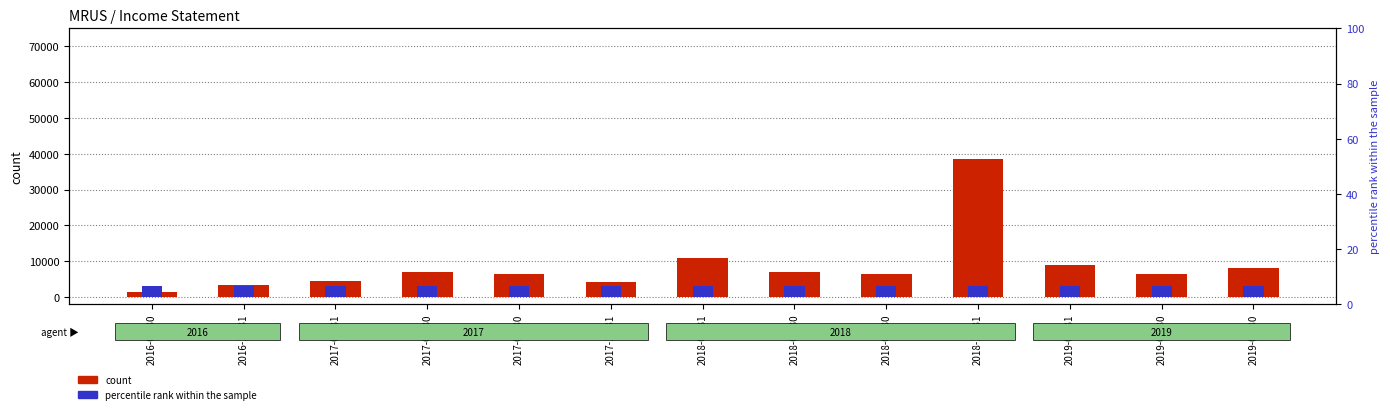

Reading left to right, list all the values displayed in this chart.

Total Revenue: 1400	3200	4400	7000	6400	4300	10900	7100	6500	38400	8800	6400	8200
Research Development: 3000	3000	3000	3000	3000	3000	3000	3000	3000	3000	3000	3000	3000